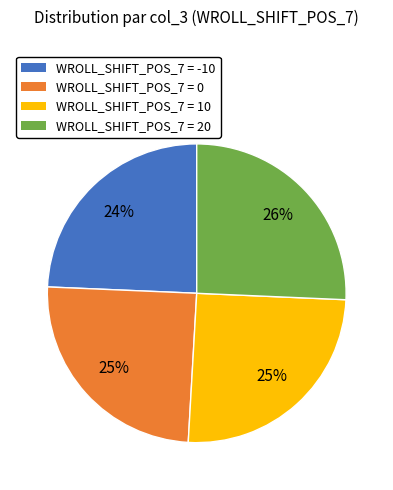

Does any single category account for the majority?

No